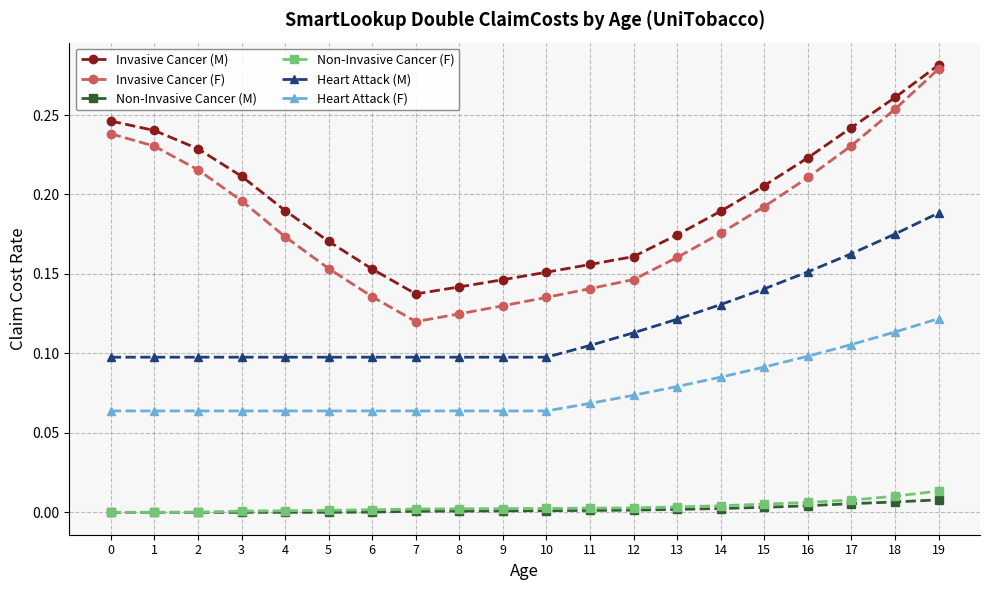

True or false: Non-Invasive Cancer (M) and Heart Attack (F) cross at least once.

False